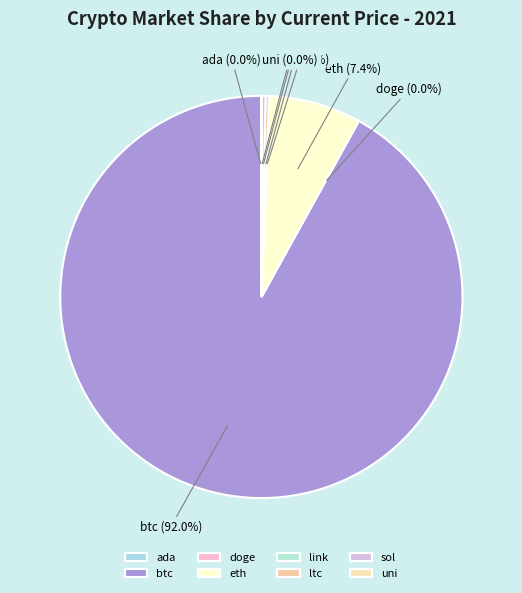

Is btc the majority of the pie?

Yes